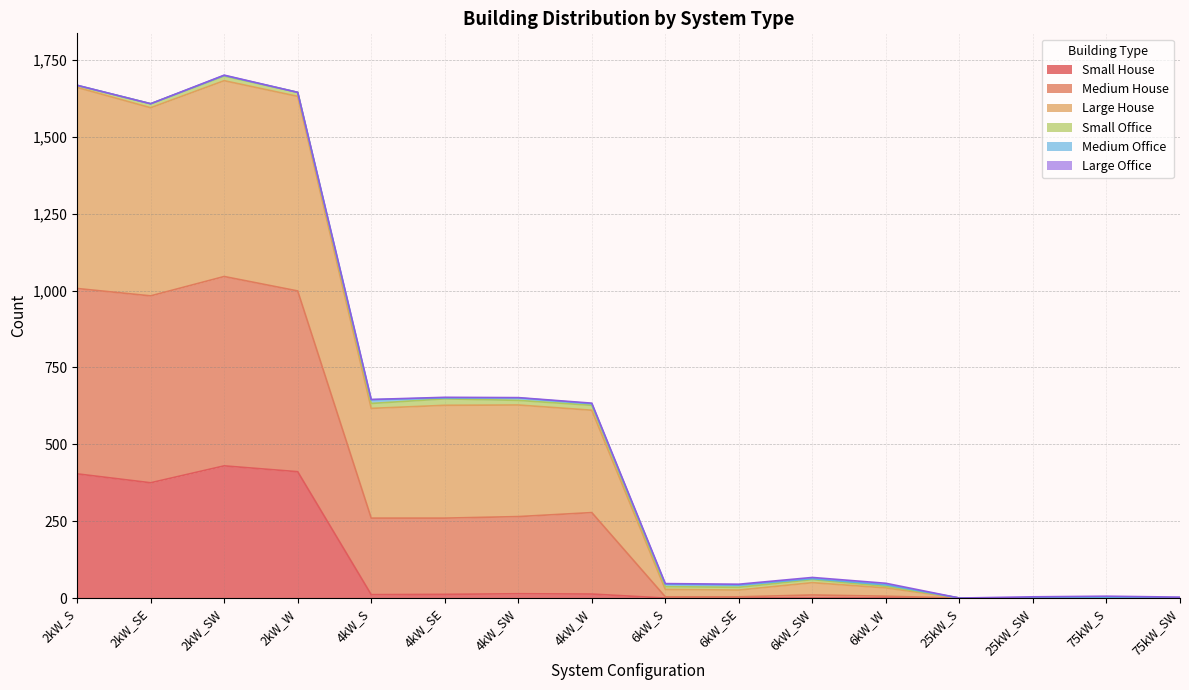

What is the label of the 7th point from the right?

6kW_SE